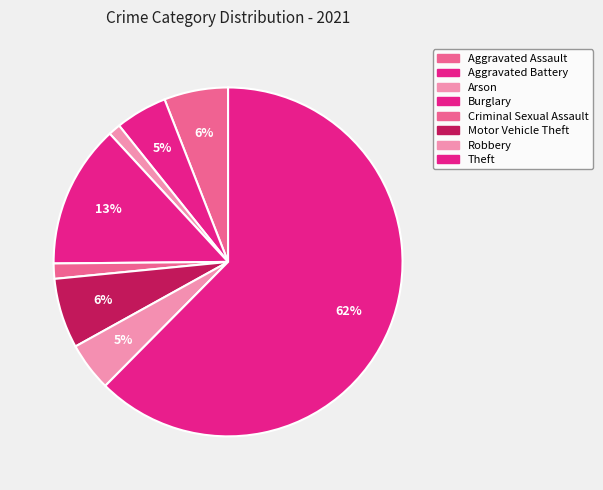

Rank the categories by value from lowest to highest.

Arson, Criminal Sexual Assault, Robbery, Aggravated Battery, Aggravated Assault, Motor Vehicle Theft, Burglary, Theft